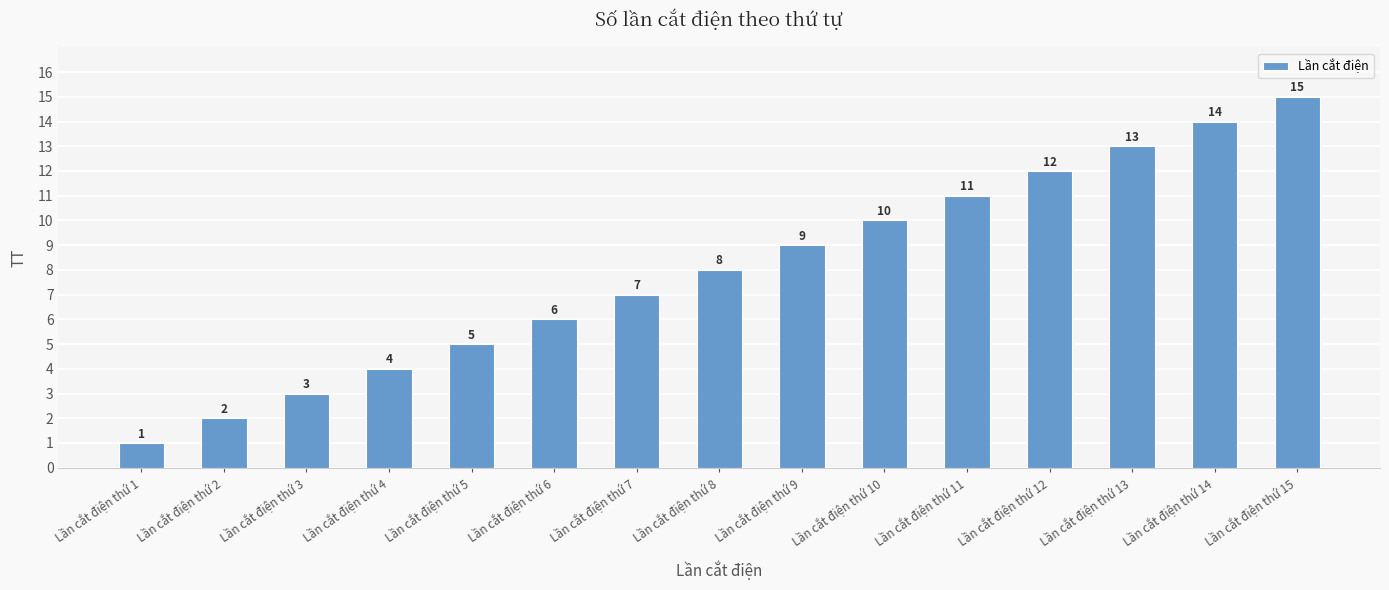

What is the difference between the second highest and second lowest values?

12